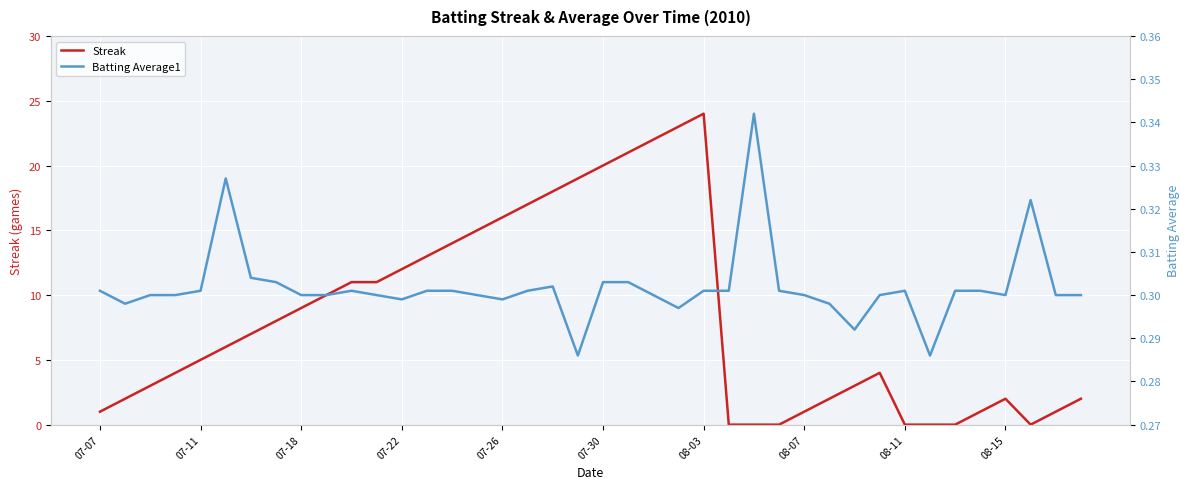

What is the maximum value for Streak?

24